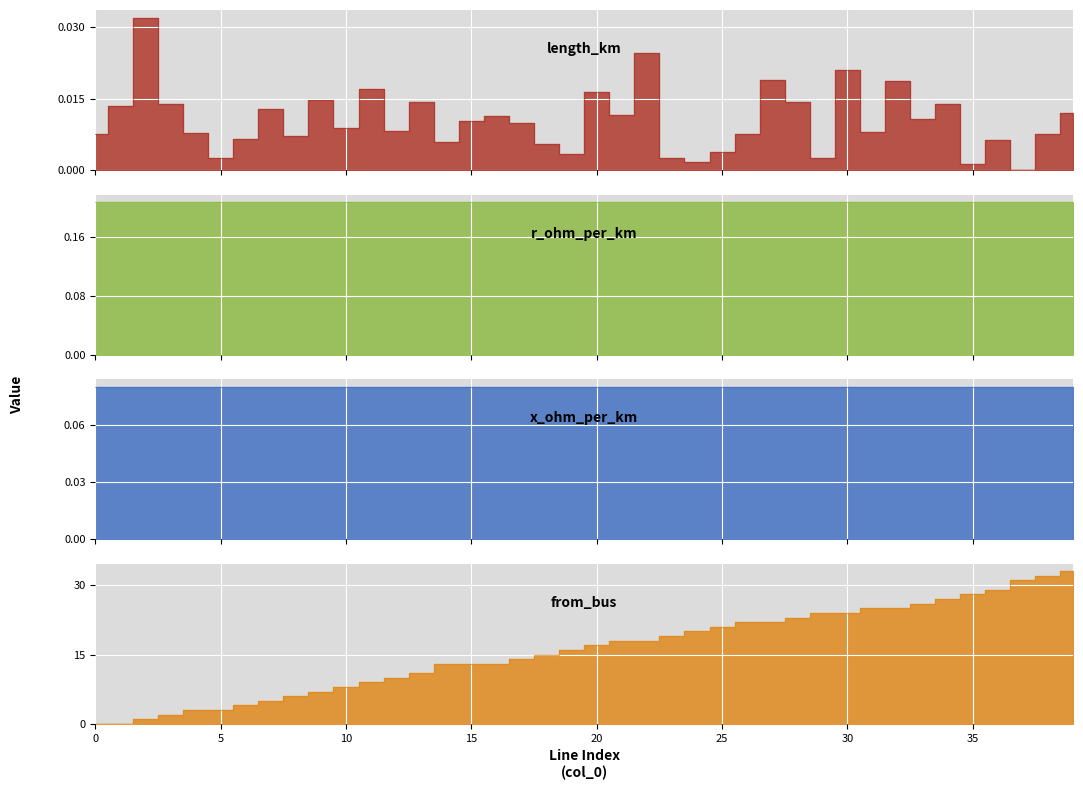

Which has a higher value, 1 or 3?

3